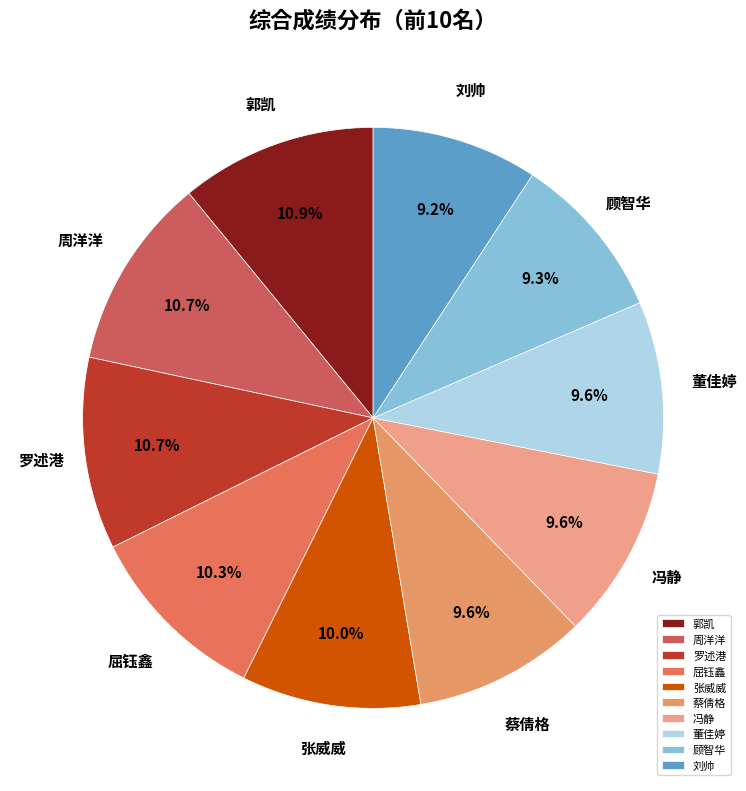

How much of the chart is everything except 周洋洋?

89.3%